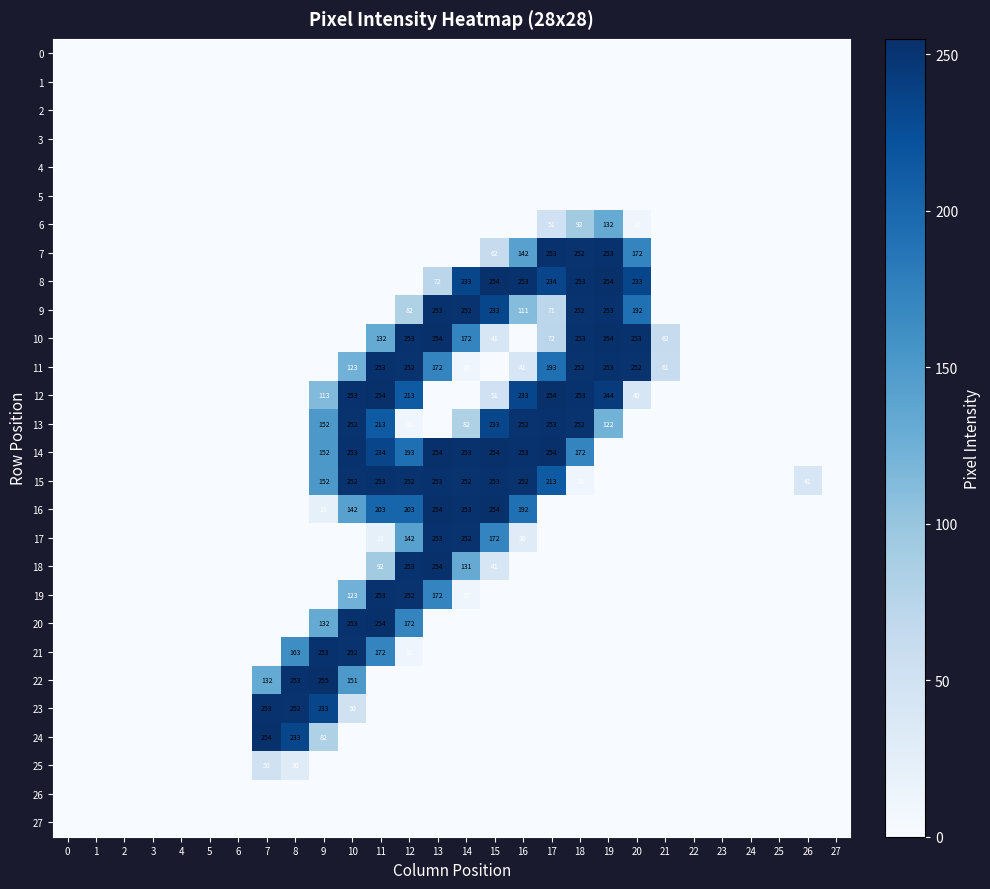

At how many categories does at least one series exceed 121?

14